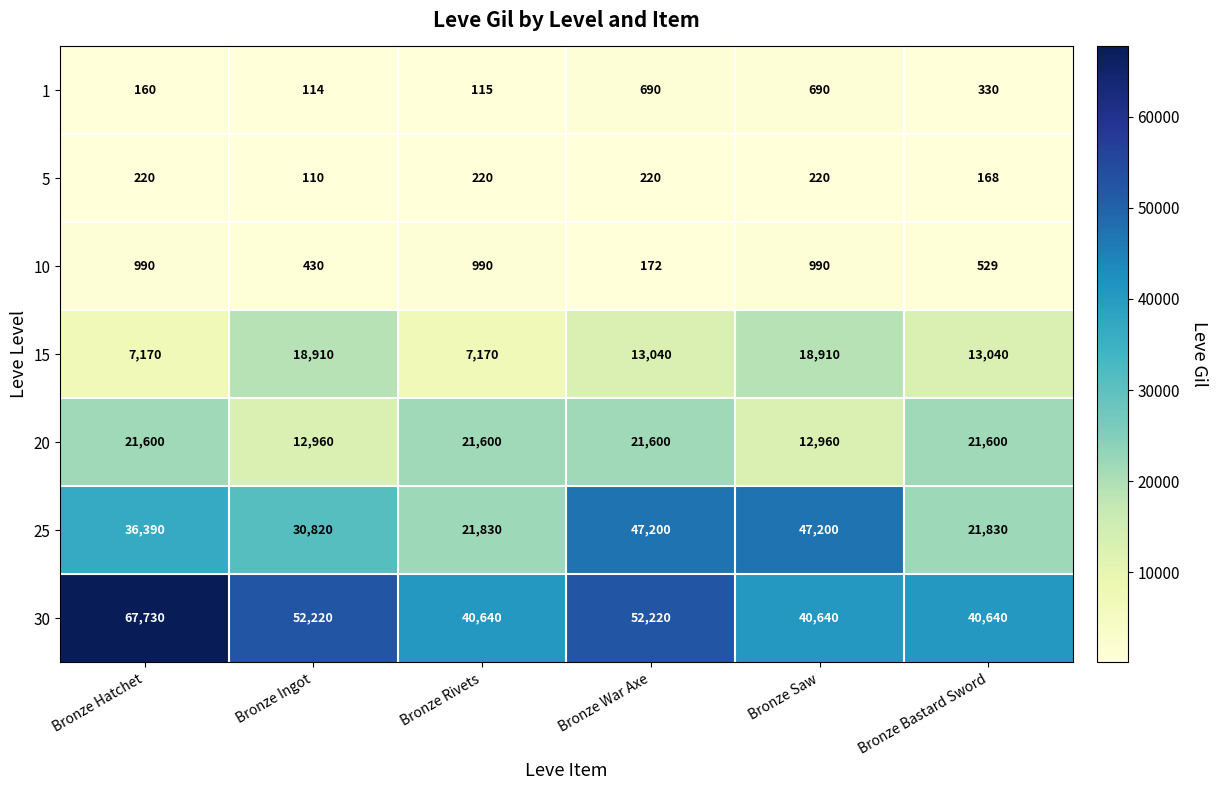

What is the average value of the 20 series?

18720